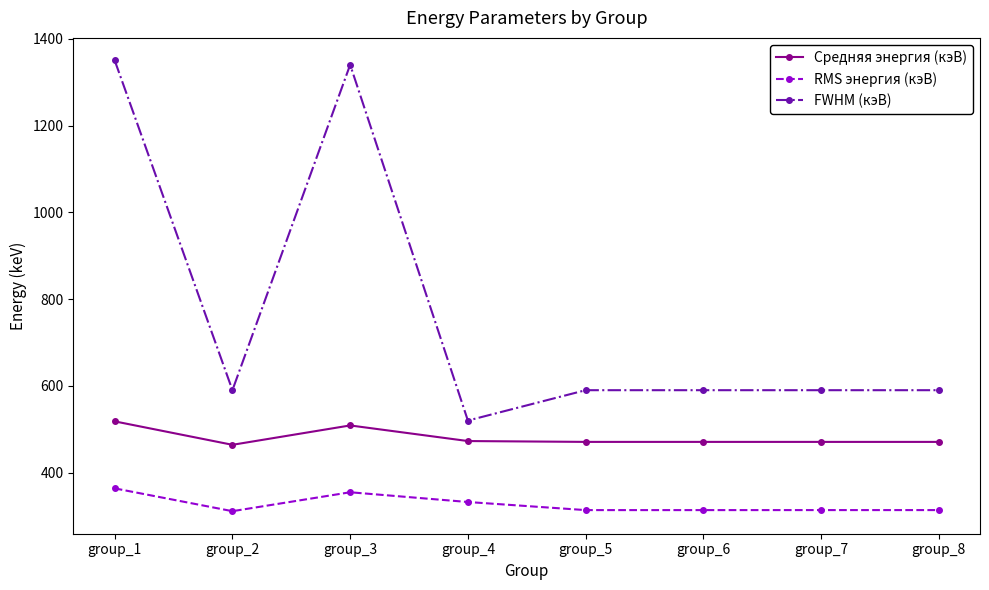

List the series in order of their peak value, lowest first.

RMS энергия (кэВ), Средняя энергия (кэВ), FWHM (кэВ)